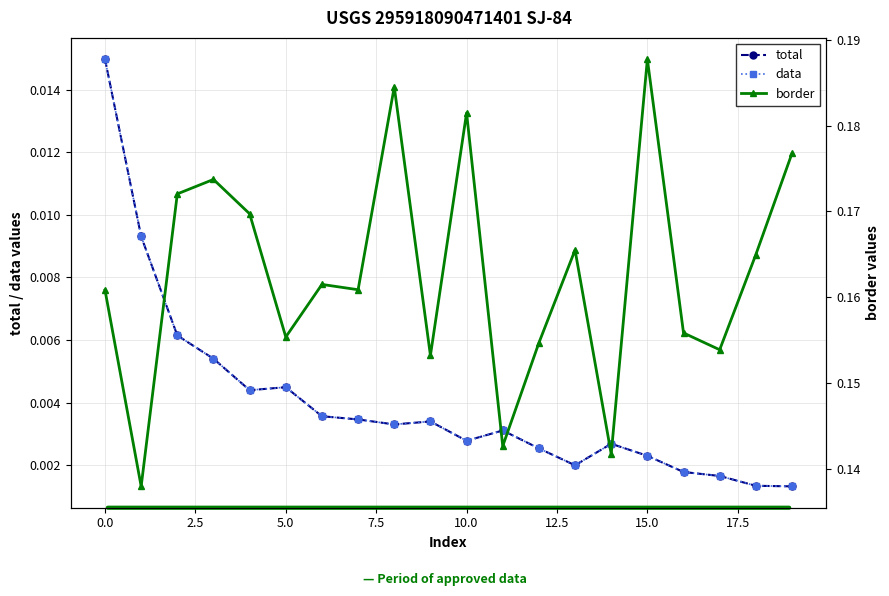

Rank the series at 17 from highest to lowest value.

border, total, data